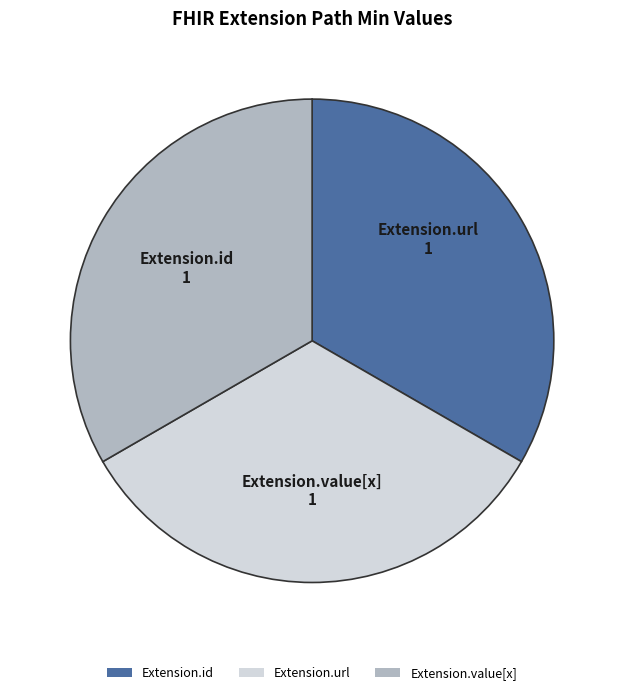

How many segments does this pie chart have?

3